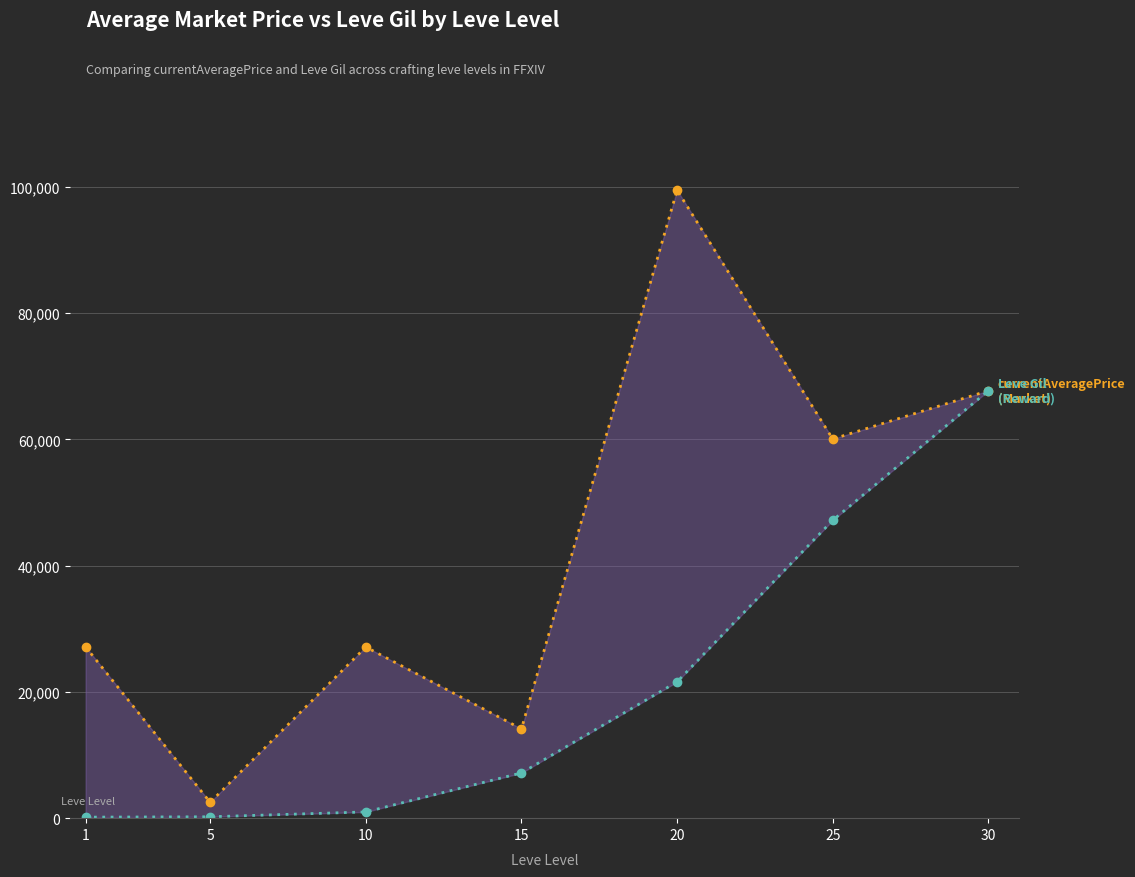

True or false: currentAveragePrice has a value of 99500 at 20.

True